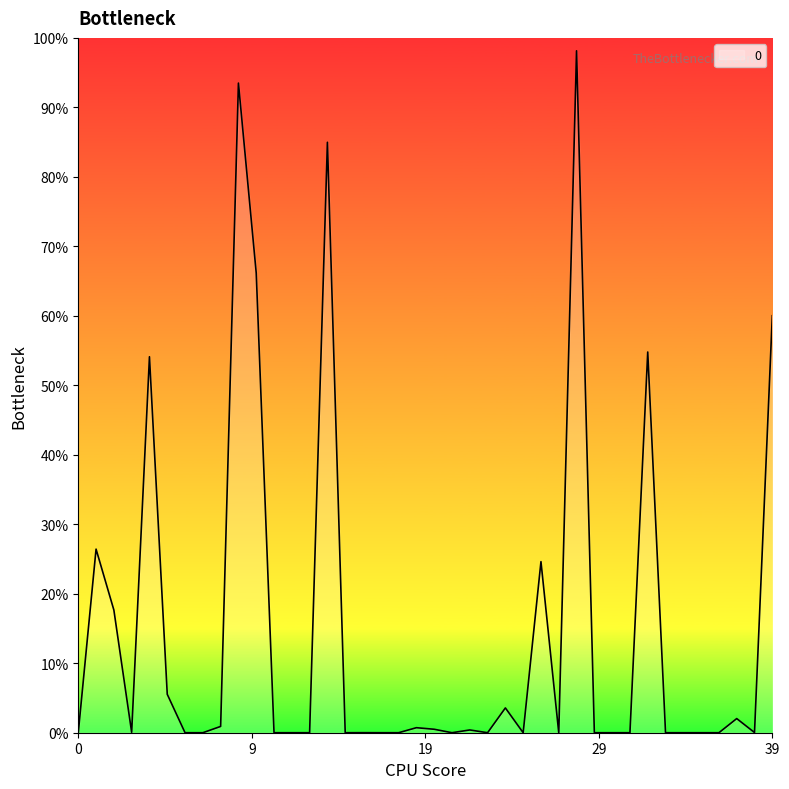

Is this an area chart (filled region under the line)?

Yes